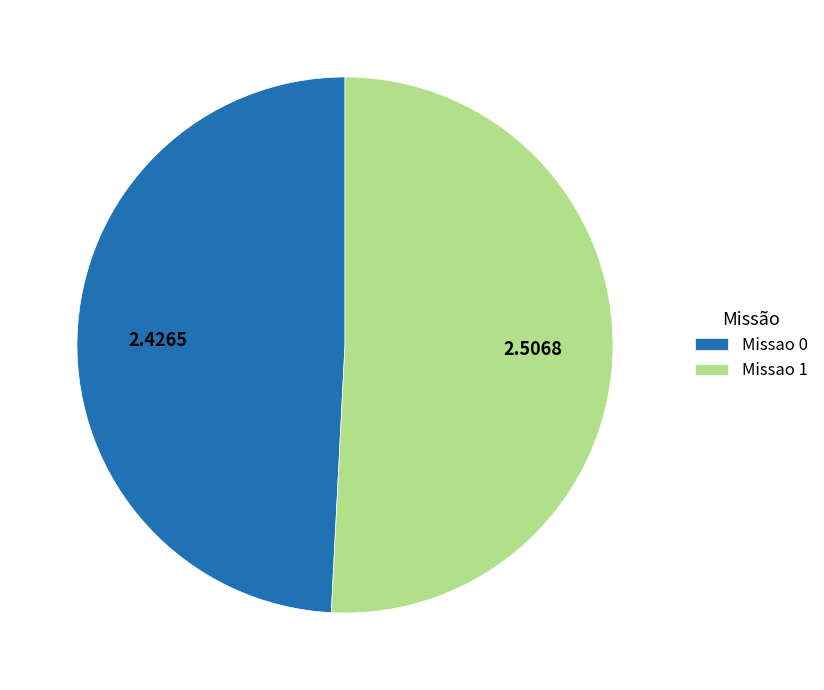

Is it true that Missao 0 is 49% of the pie?

True